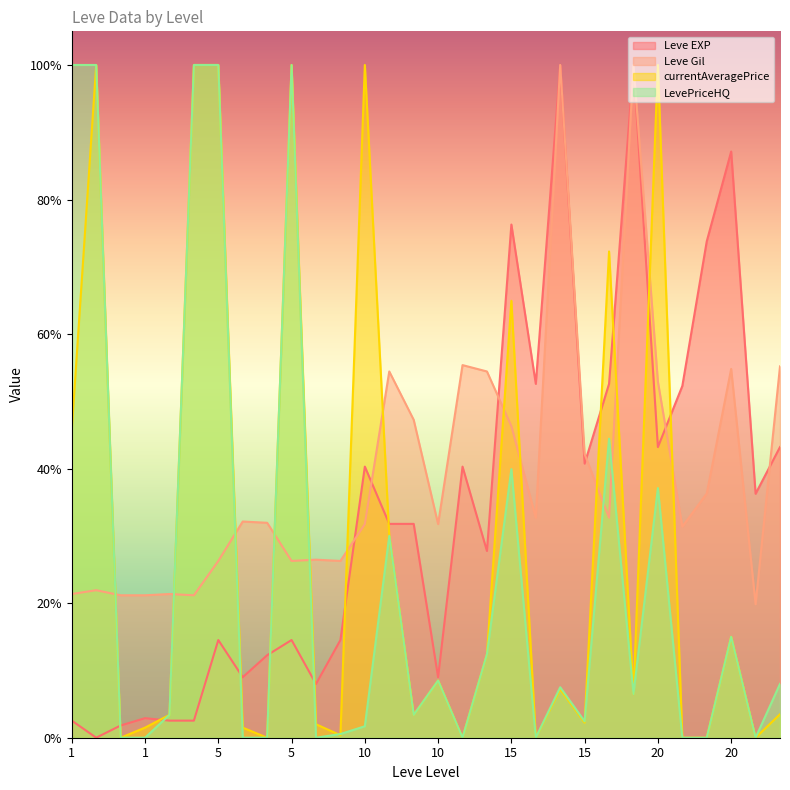

What is the maximum value for Leve EXP?

1.0